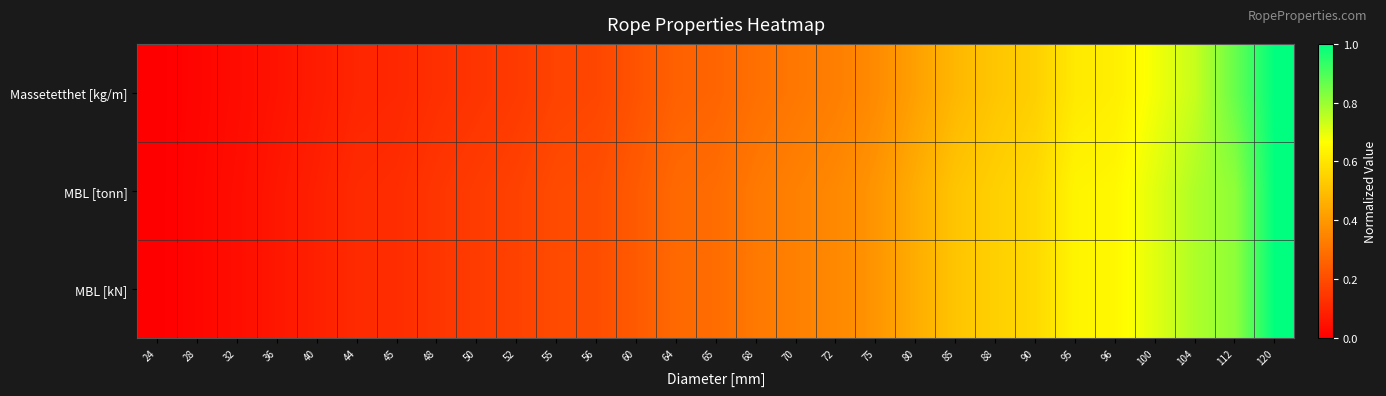

How many distinct data groups are displayed?

3